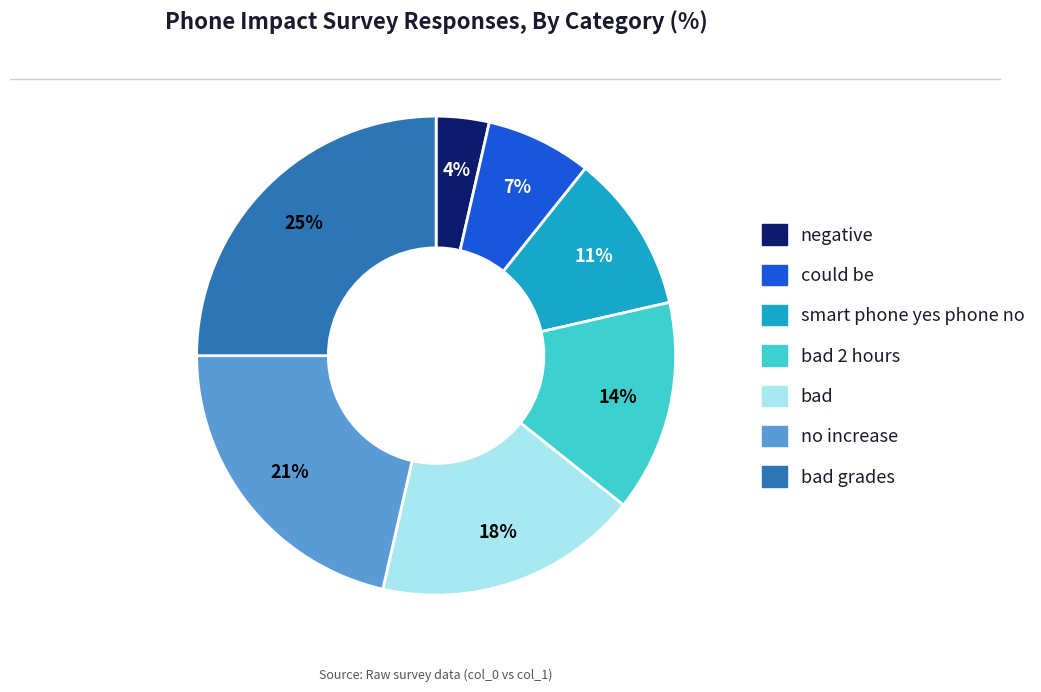

To the nearest percent, what is the average slice percentage?

14%